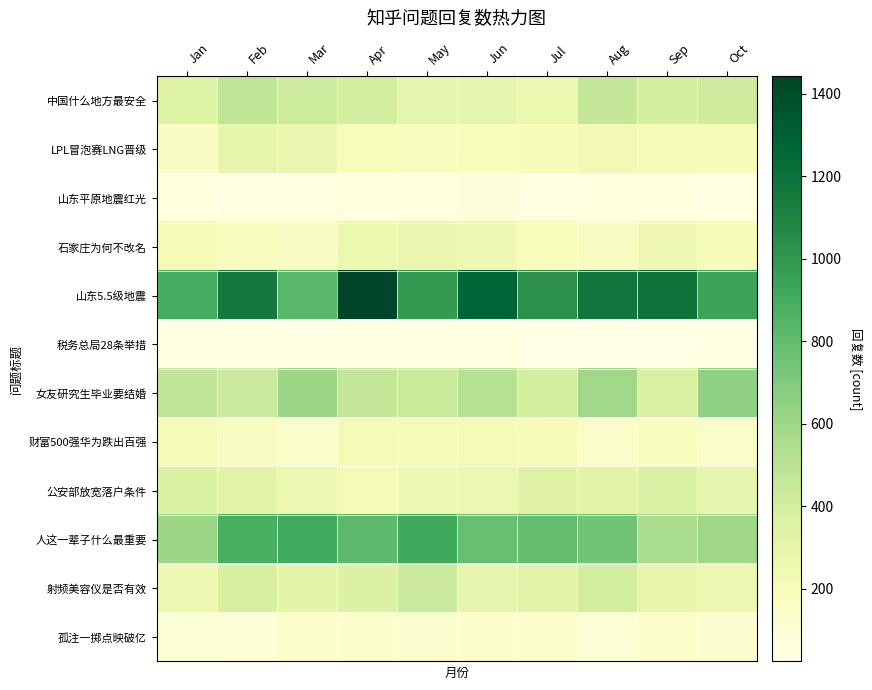

Which label corresponds to the smallest value in the chart?

Sep